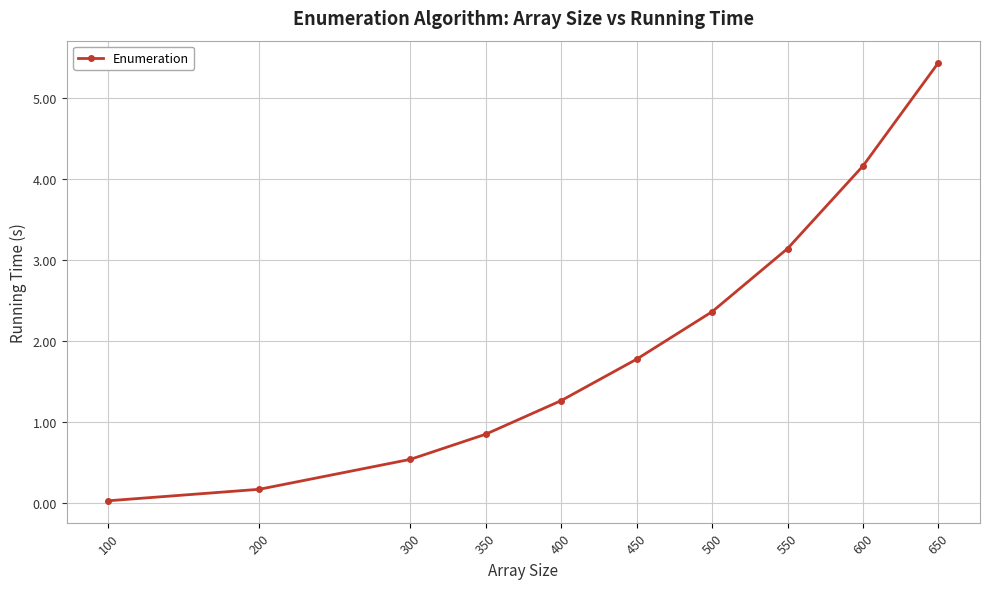

What is the sum of the values at 600 and 550?

7.3